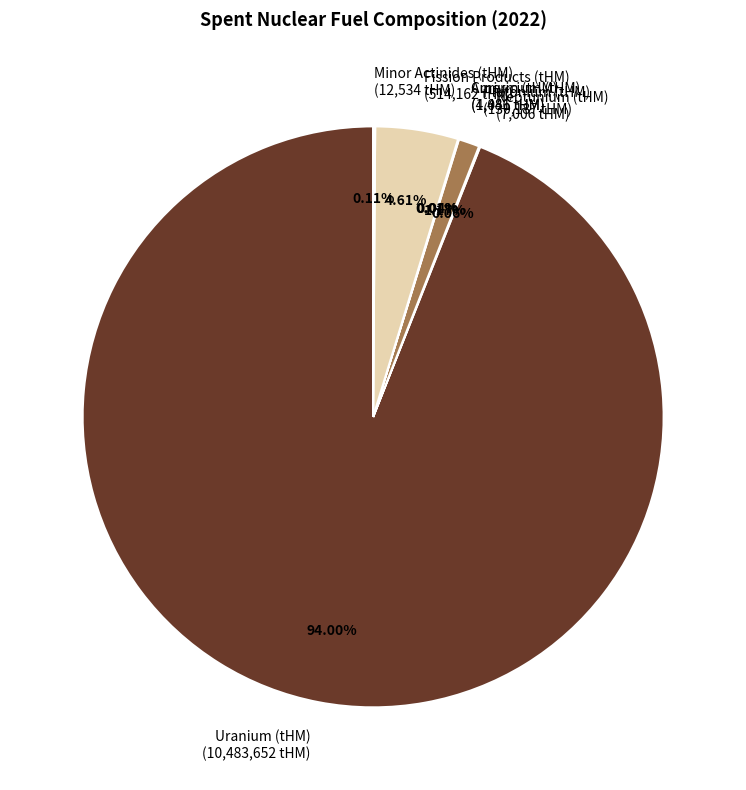

Which category accounts for the majority?

Uranium (tHM)